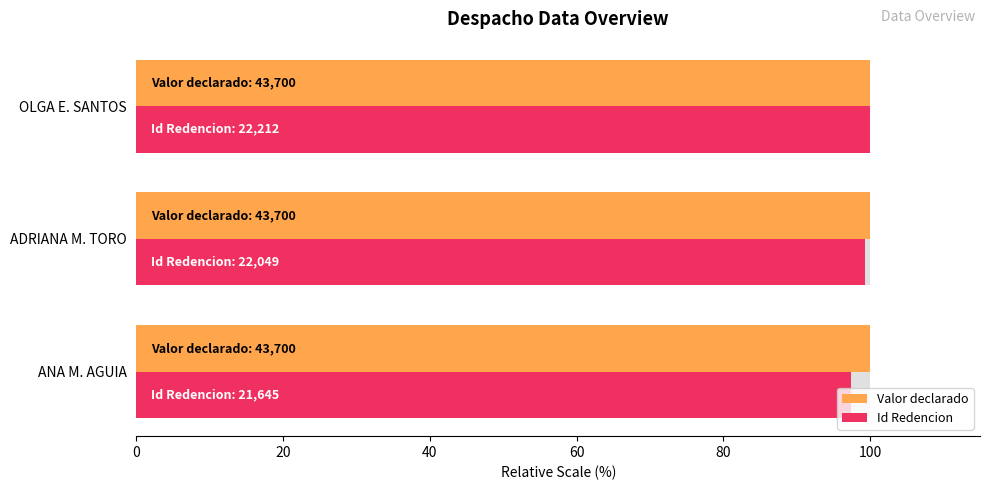

True or false: Id Redencion has a value of 134.0 at ANA M. AGUIA.

False